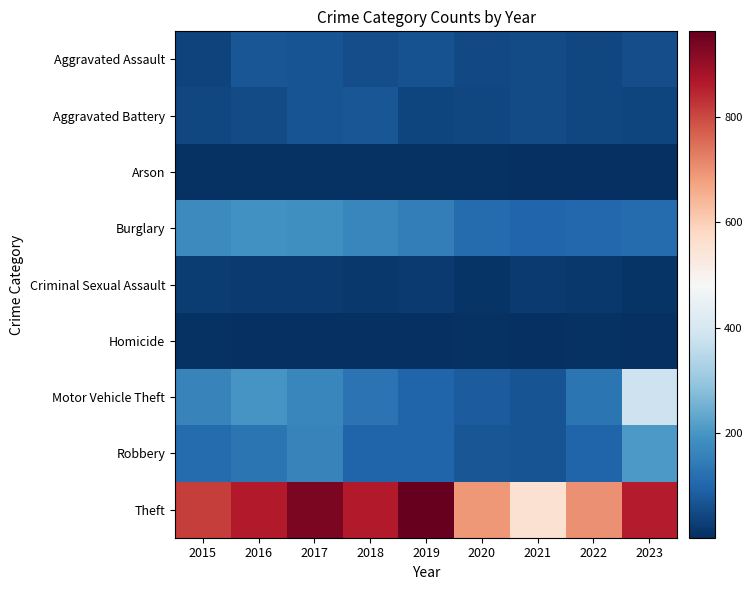

List the series in order of their peak value, highest first.

Theft, Motor Vehicle Theft, Robbery, Burglary, Aggravated Battery, Aggravated Assault, Criminal Sexual Assault, Arson, Homicide